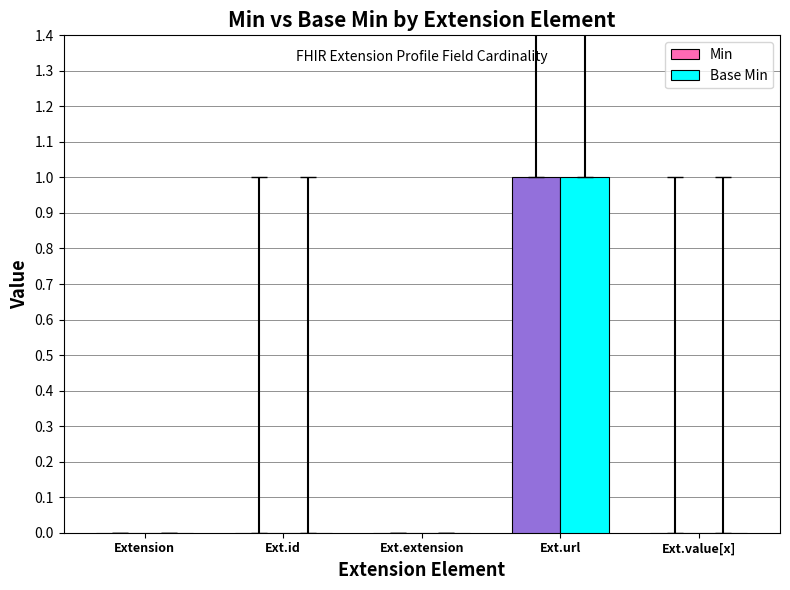

At which label does Base Min reach its peak?

Ext.url